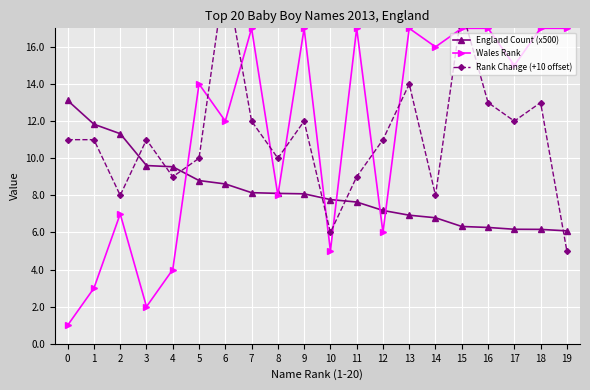

At which label is Wales Rank closest to 9?

8